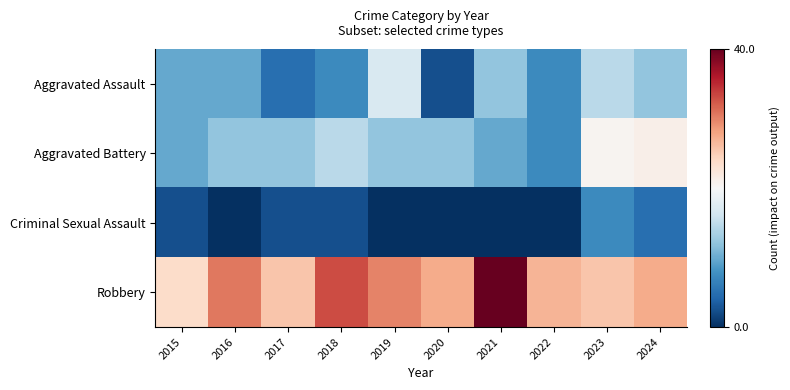

Reading left to right, extract all data points from this chart.

Aggravated Assault: 2015=4	2016=4	2017=2	2018=3	2019=7	2020=1	2021=5	2022=3	2023=6	2024=5
Aggravated Battery: 2015=4	2016=5	2017=5	2018=6	2019=5	2020=5	2021=4	2022=3	2023=9	2024=10
Criminal Sexual Assault: 2015=1	2016=0	2017=1	2018=1	2019=0	2020=0	2021=0	2022=0	2023=3	2024=2
Robbery: 2015=14	2016=25	2017=17	2018=29	2019=24	2020=20	2021=40	2022=19	2023=17	2024=20